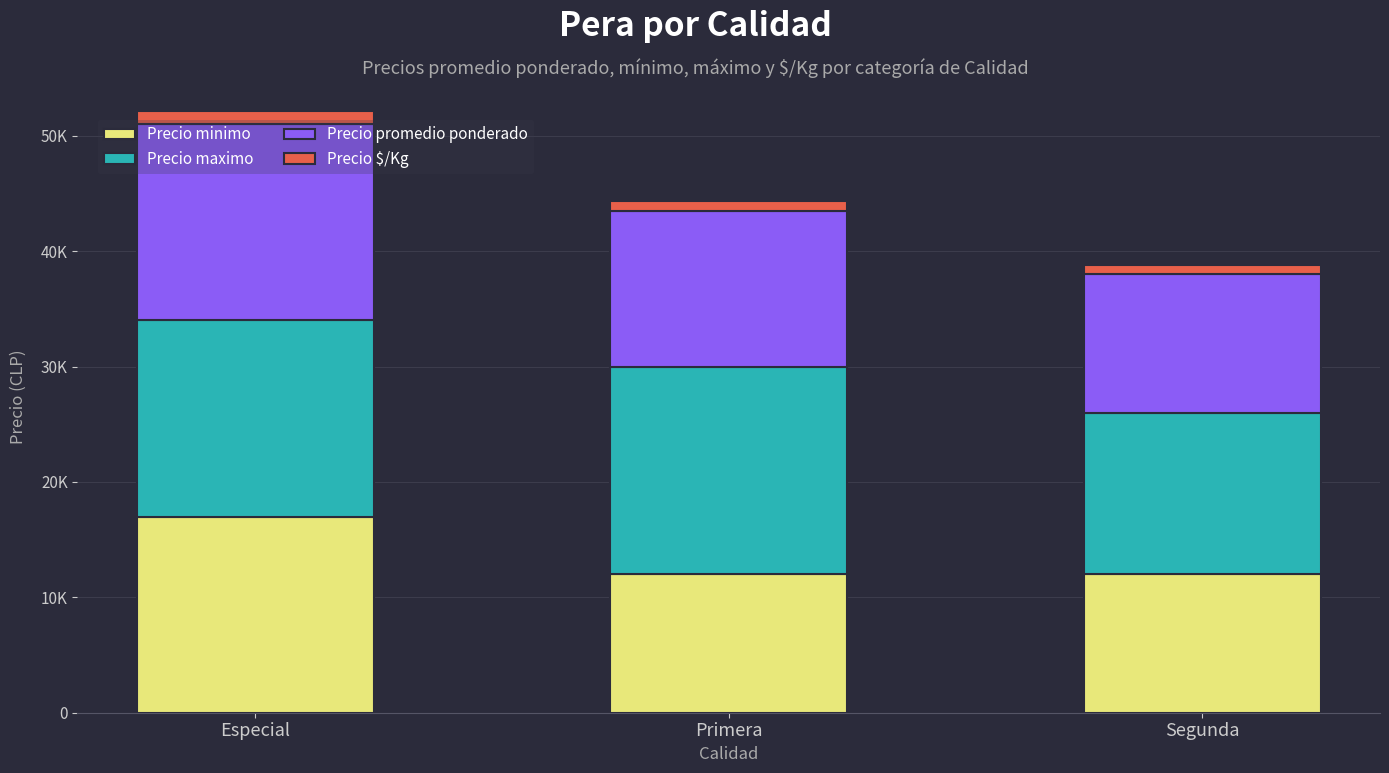

Which series has the largest total across all categories?

Precio maximo